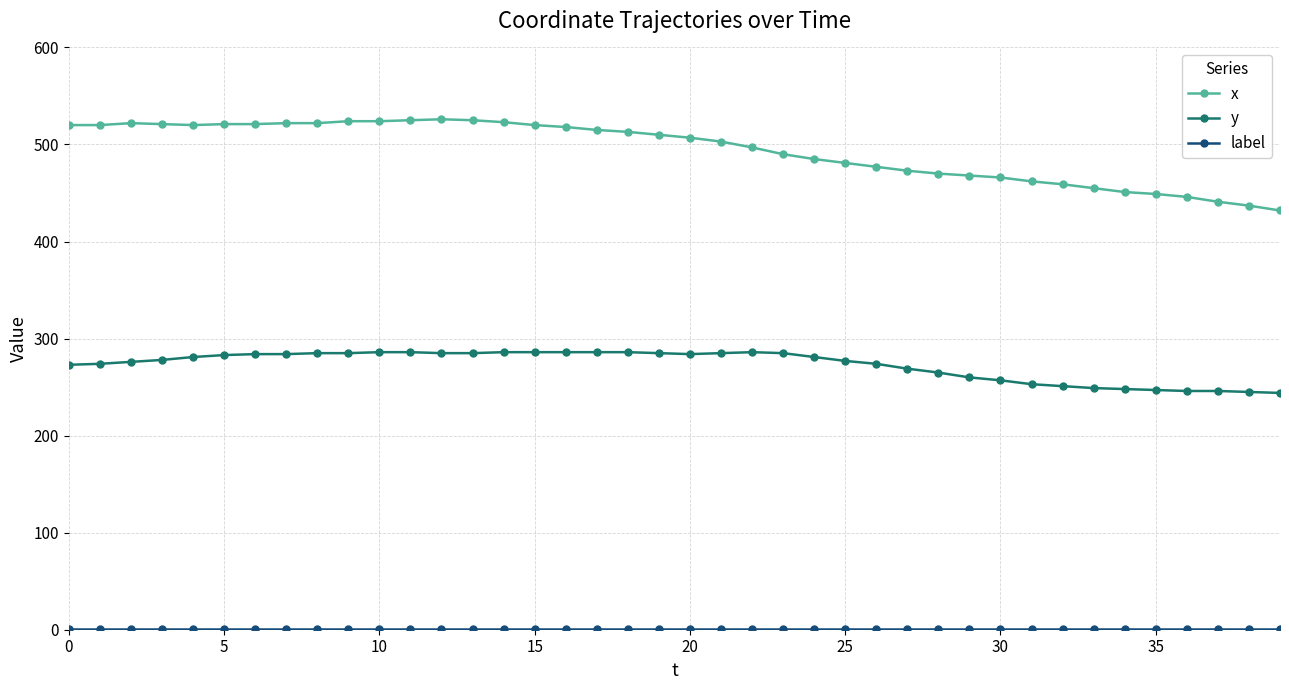

What is the value of the y point at the 28th from the left?

269